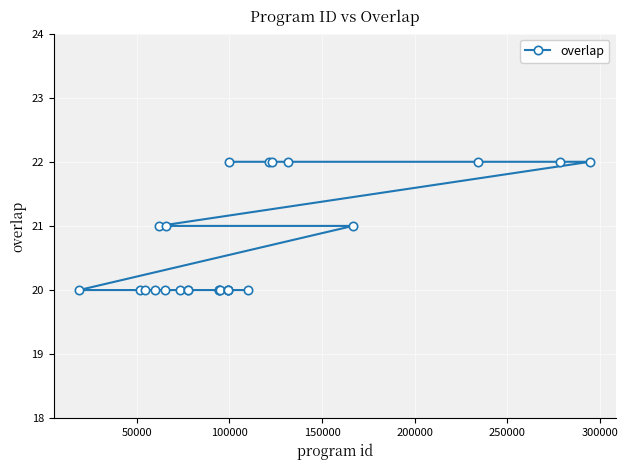

What is the value of the 1st point from the left?

20